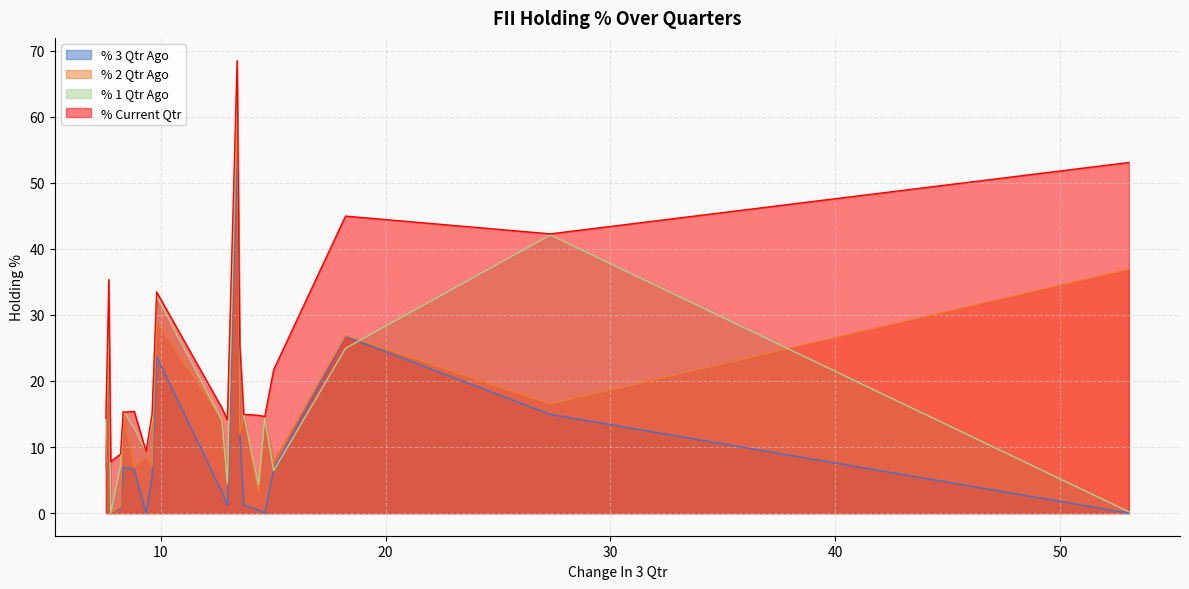

Which series has the largest total across all categories?

% Current Qtr